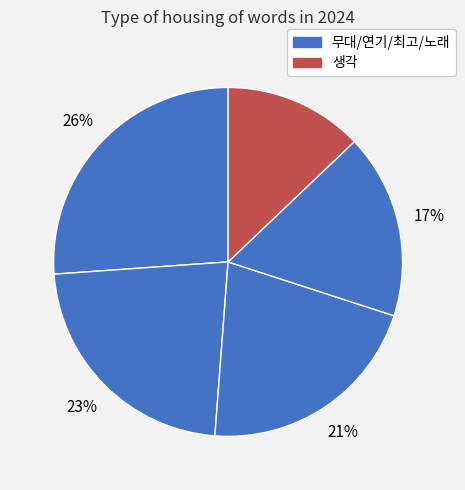

Count the number of slices in the pie.

5